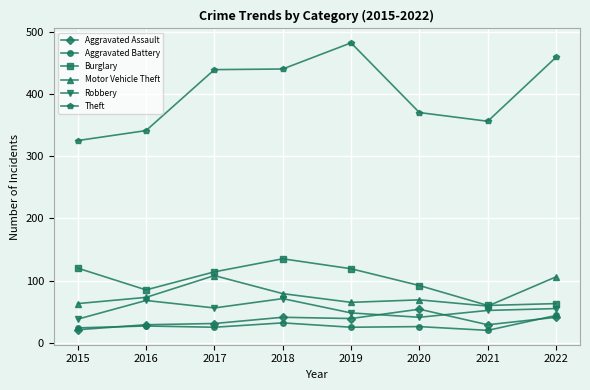

Rank the series by their maximum value, from highest to lowest.

Theft, Burglary, Motor Vehicle Theft, Robbery, Aggravated Assault, Aggravated Battery